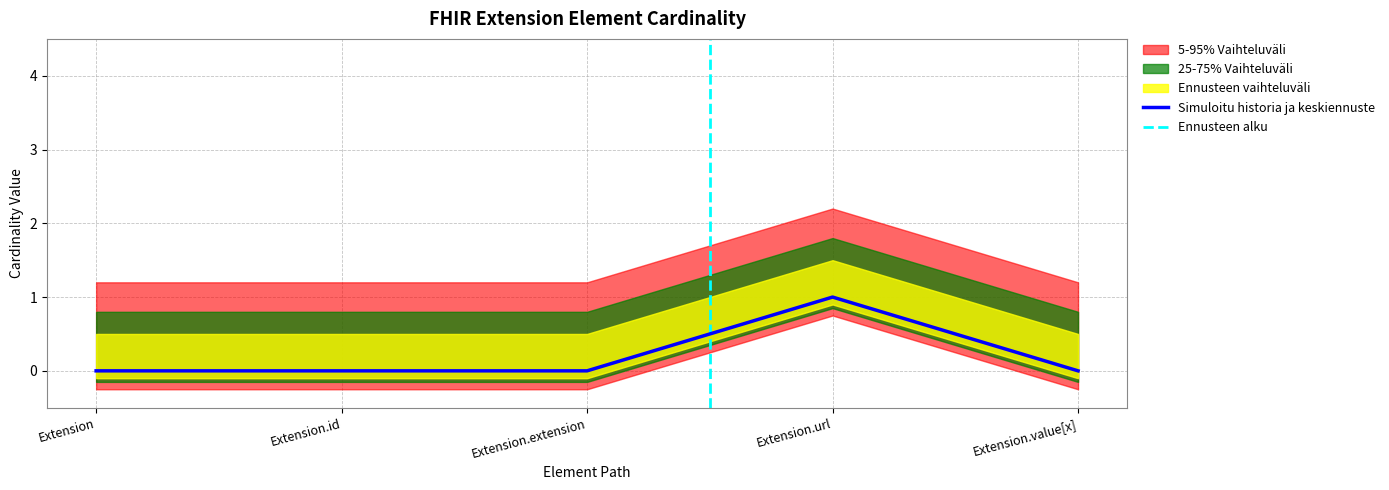

List the labels in order of value, largest first.

Extension.url, Extension, Extension.id, Extension.extension, Extension.value[x]